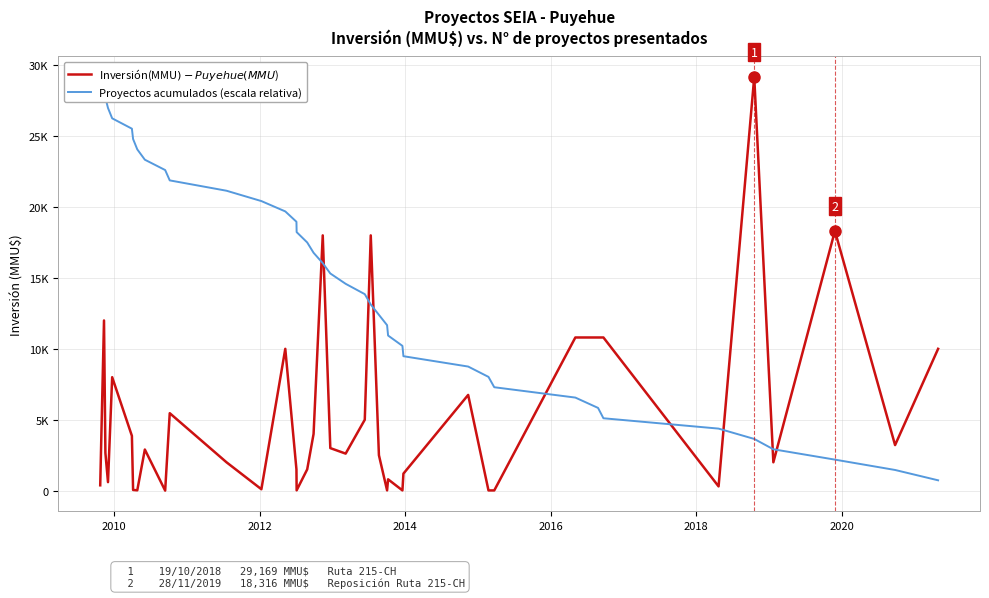

How many data points does each series have?

40